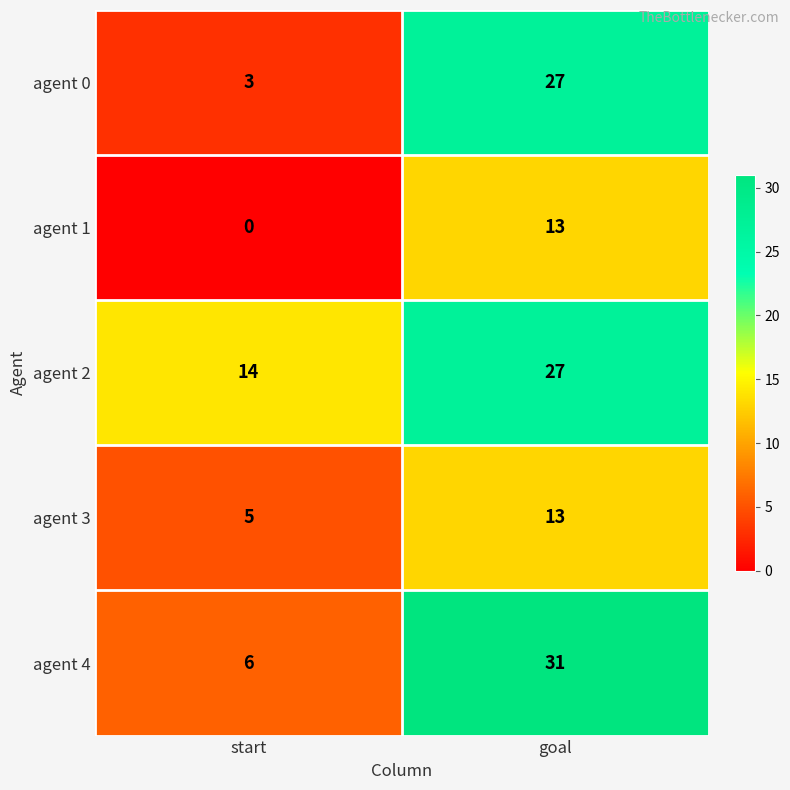

Reading left to right, transcribe all the data shown in this chart.

agent 0: 3	27
agent 1: 0	13
agent 2: 14	27
agent 3: 5	13
agent 4: 6	31